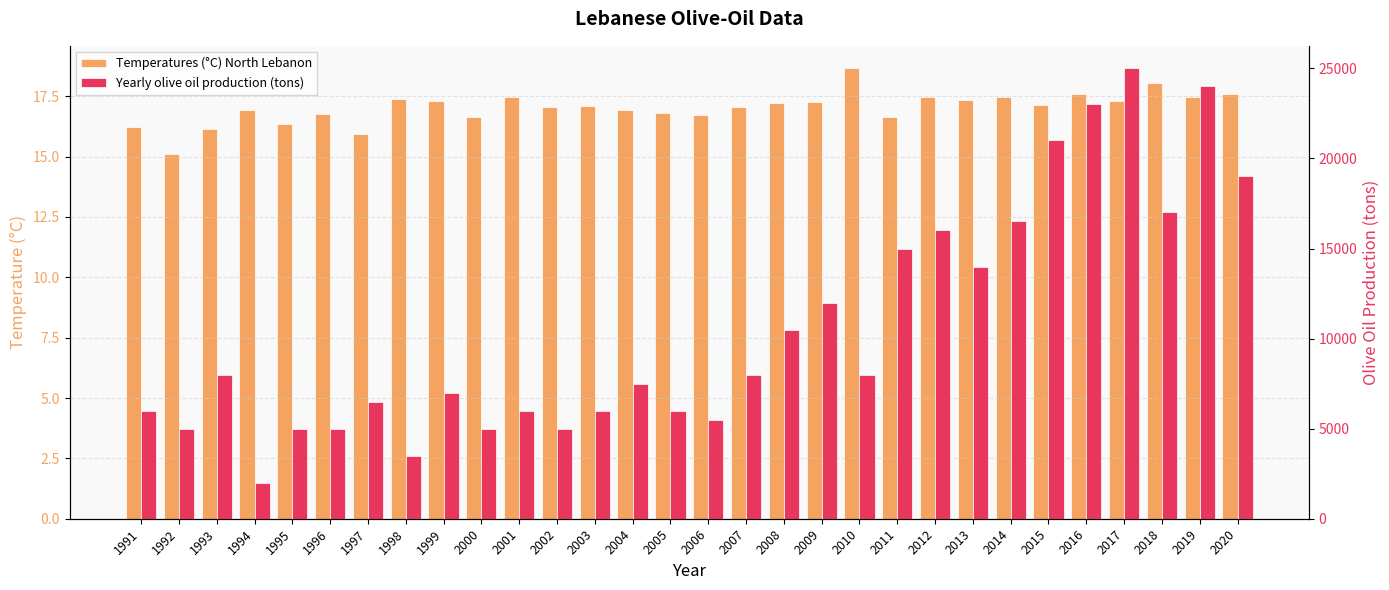

How many bars are there in total?

60